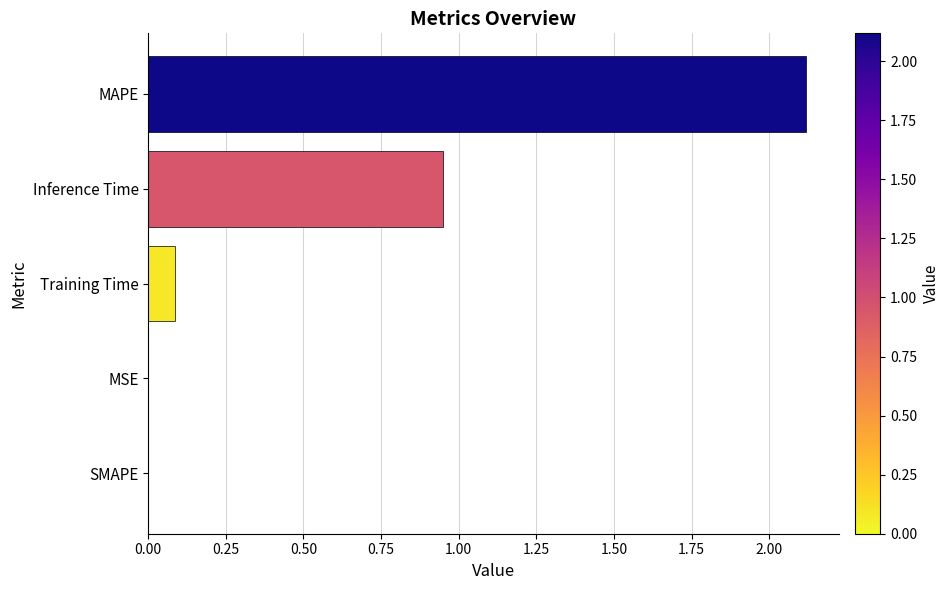

Is it true that the value at SMAPE is 0.0?

True